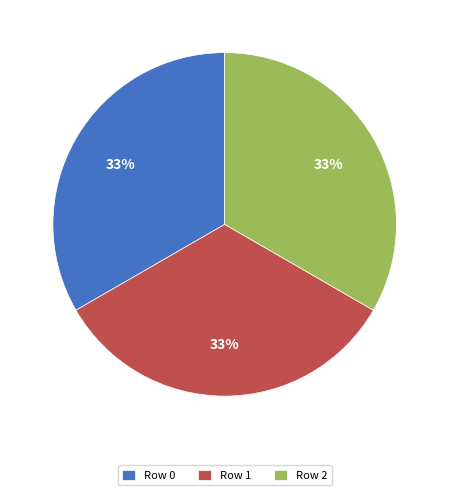

What percentage is the Row 2 slice, to the nearest percent?

33%